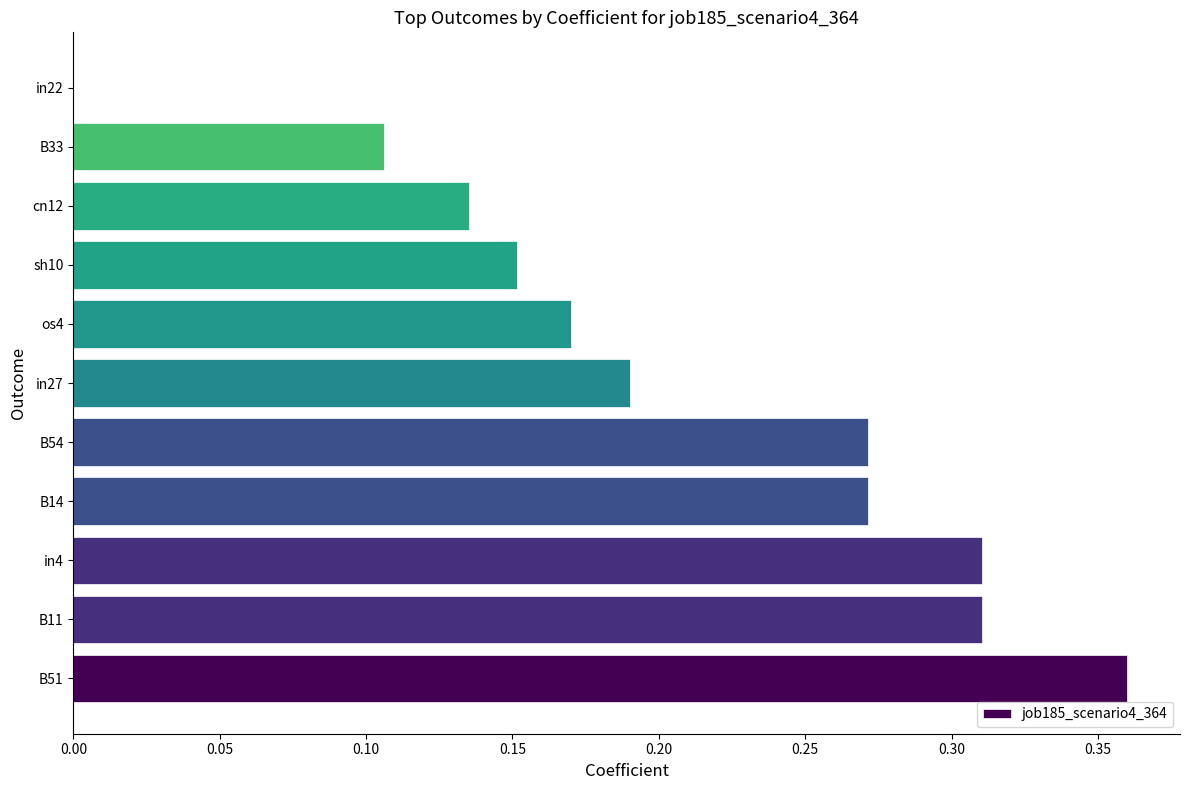

Is it true that the value at B14 is 0.4?

False